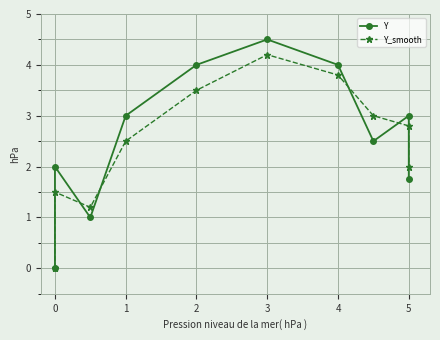

What is the difference between the second highest and second lowest values in the Y series?

3.0